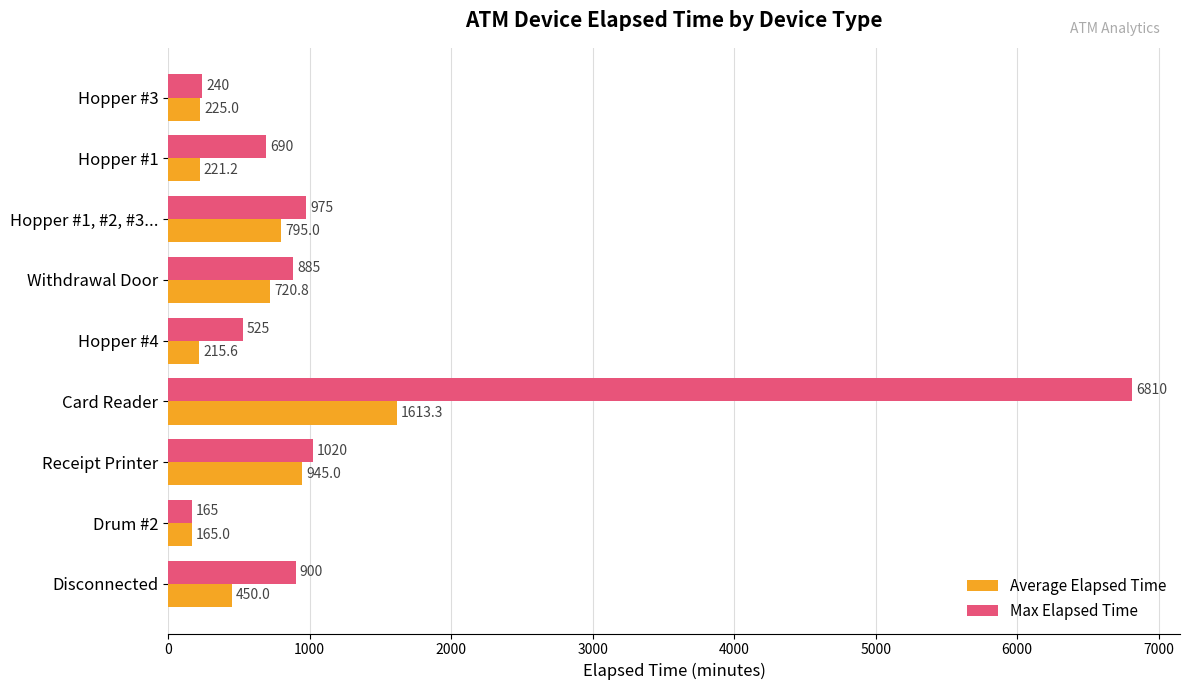

What is the total value across all series at Hopper #3?

465.0